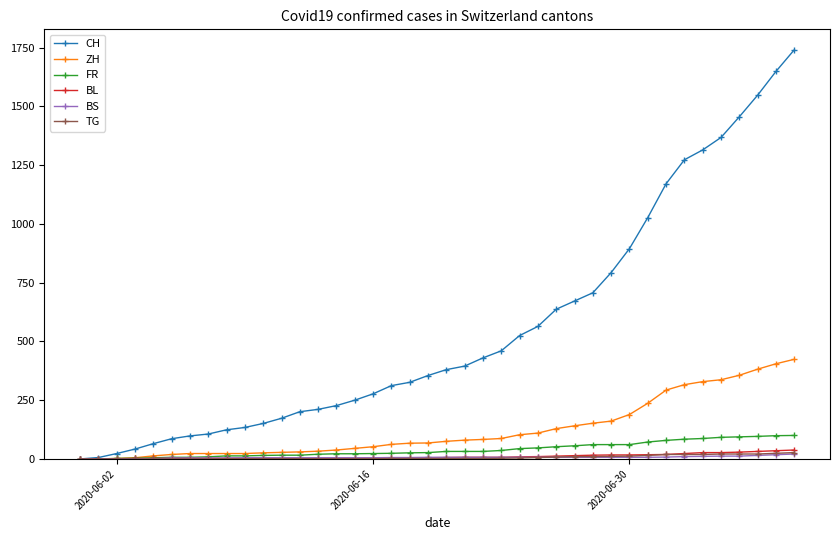

Which series has the widest spread of values?

CH